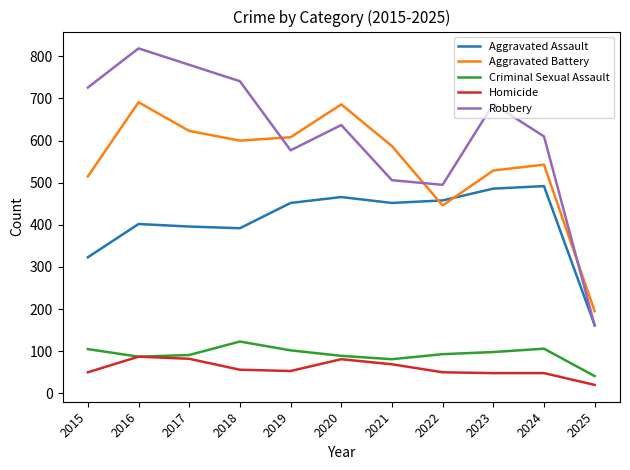

True or false: Criminal Sexual Assault has a value of 41 at 2025.

True